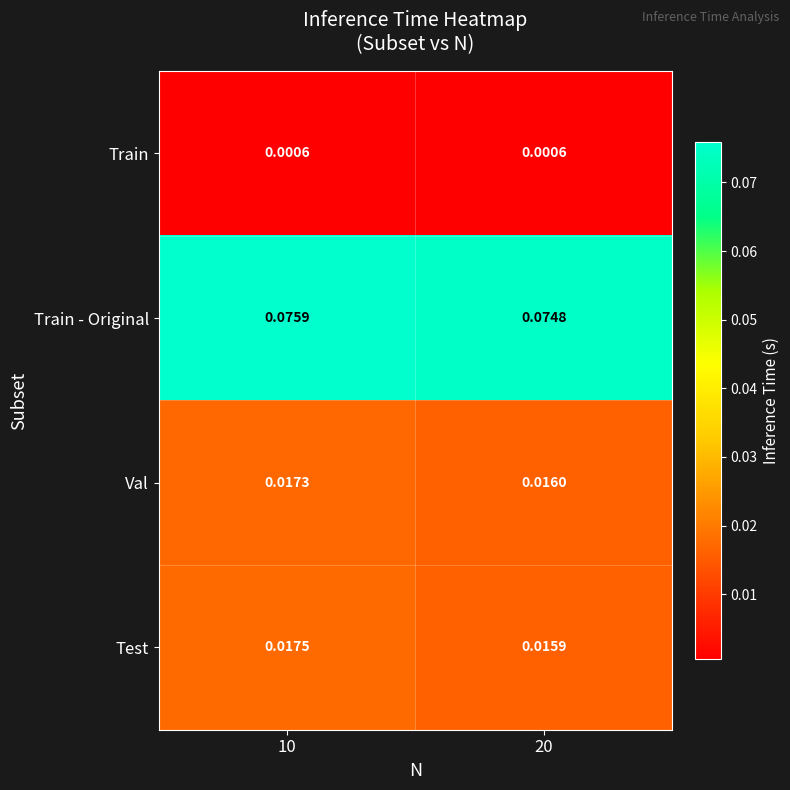

Which label corresponds to the largest value in the chart?

10